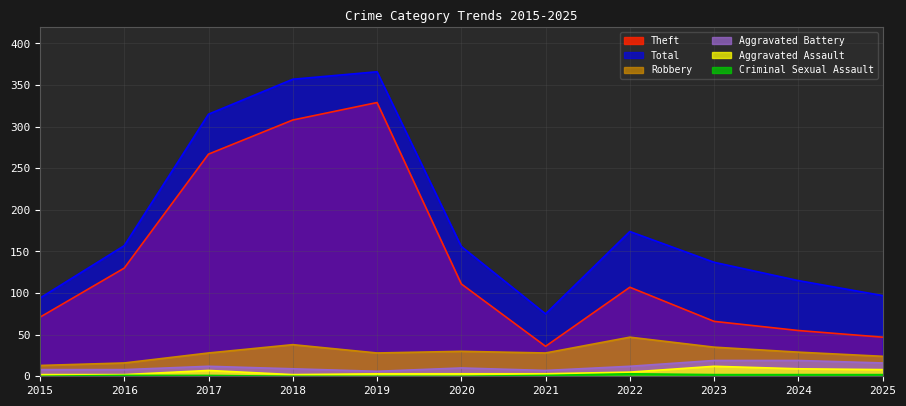

True or false: Criminal Sexual Assault and Theft intersect in this chart.

False